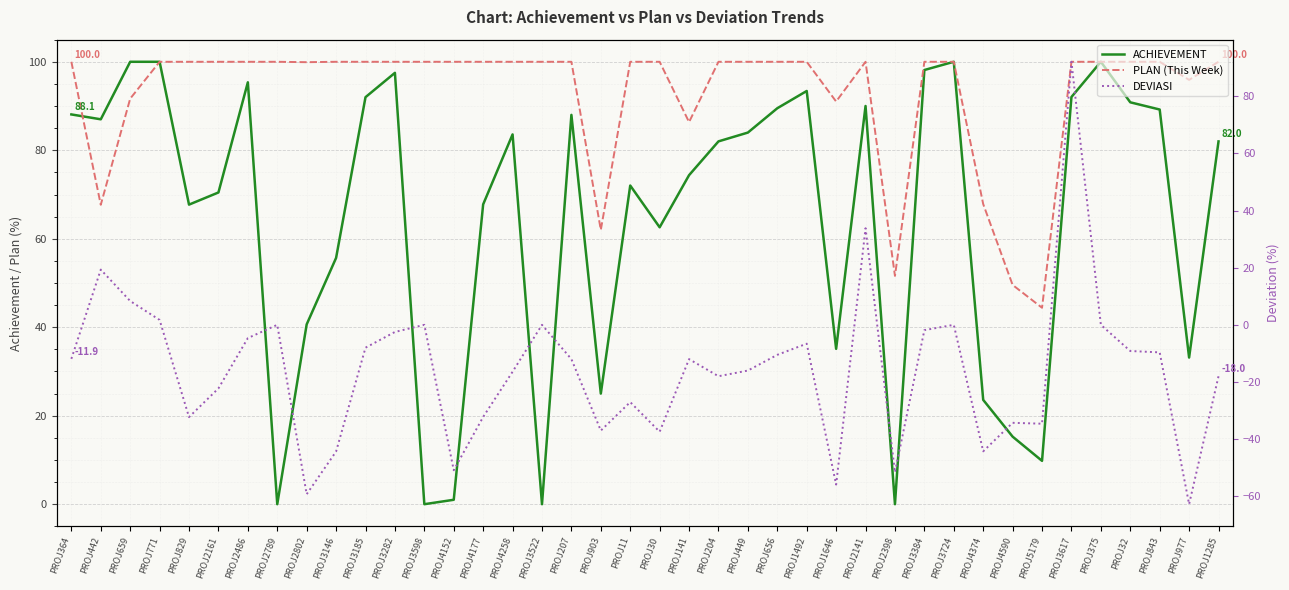

What value does the DEVIASI series have at PROJ449?

-16.0